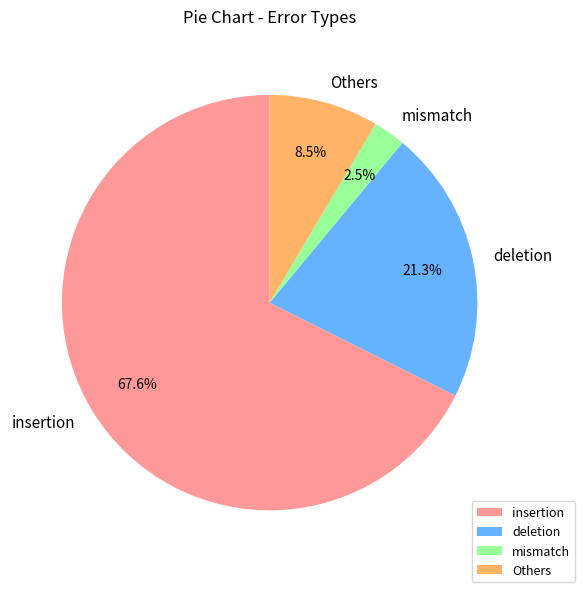

To the nearest percent, what is the average slice percentage?

25%